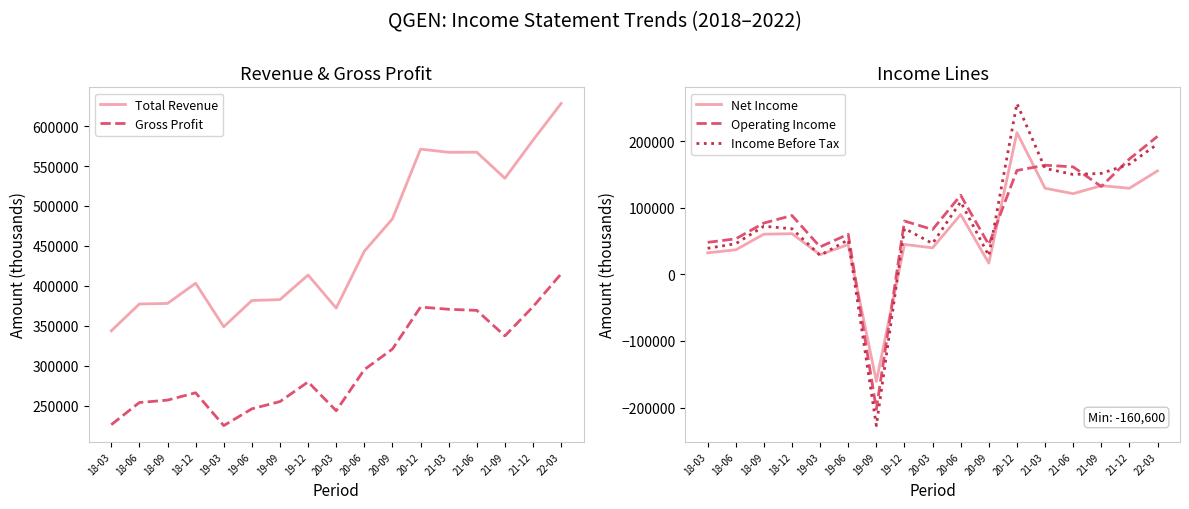

Where does the Gross Profit series first go above 279600?

20-06